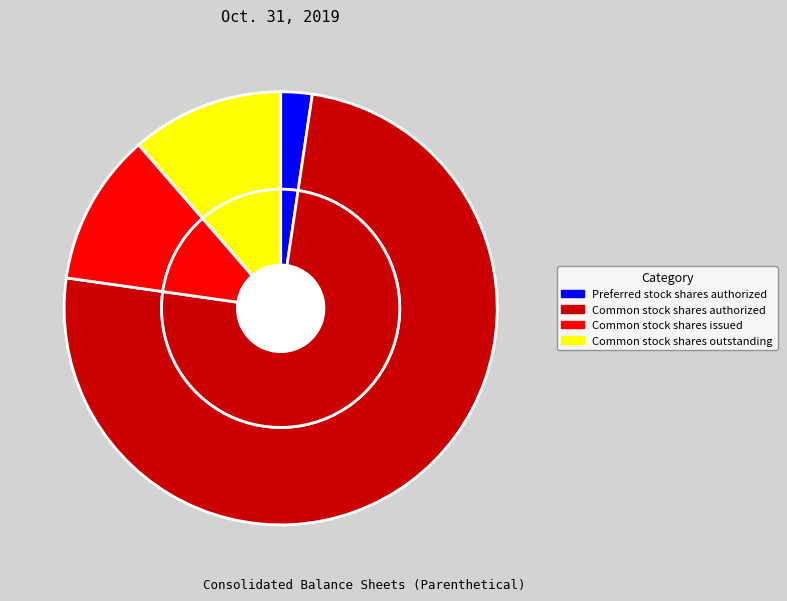

What is the ratio of the value at Common stock shares outstanding to the value at Common stock shares issued?

1.0